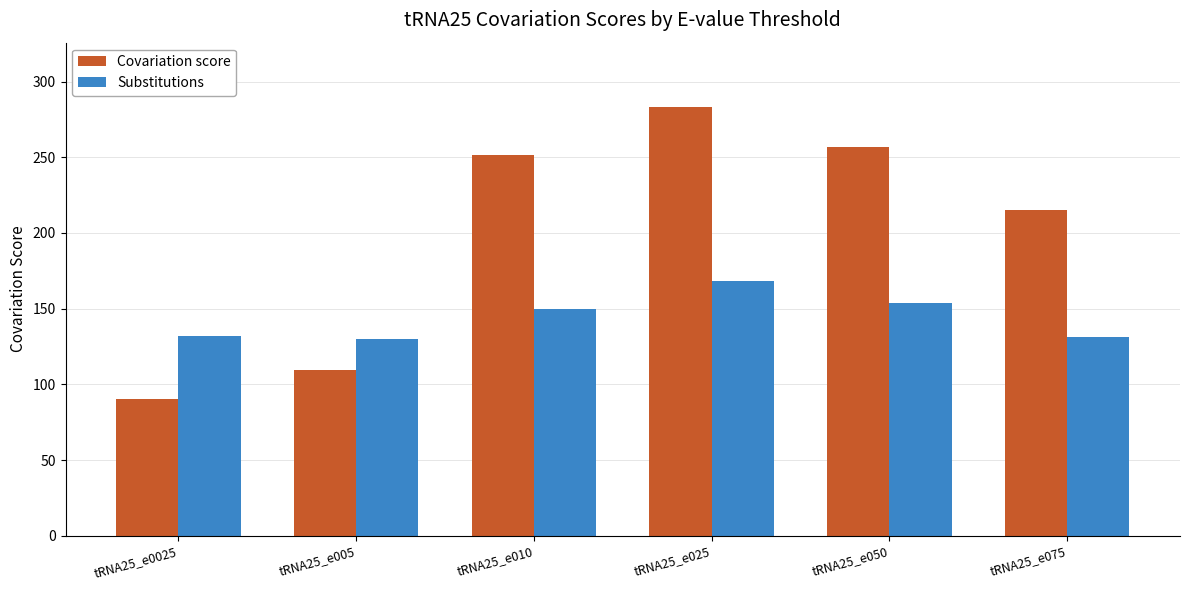

Which series has the widest spread of values?

Covariation score